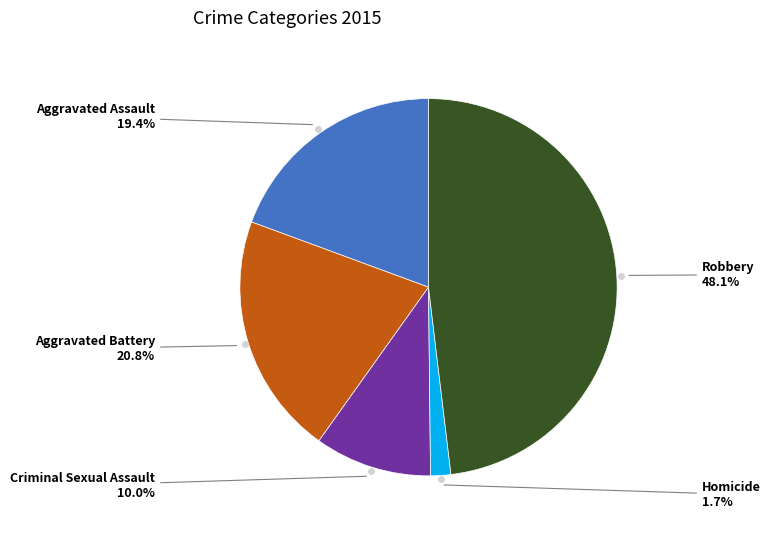

Is there a majority slice in this chart?

No